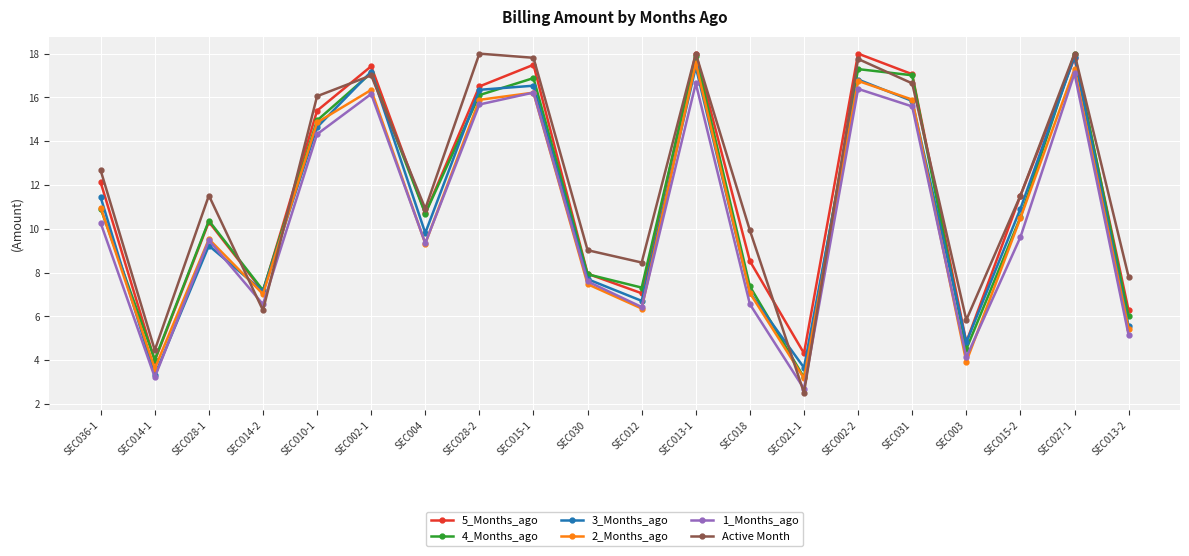

Which series has the largest range (max minus min)?

Active Month